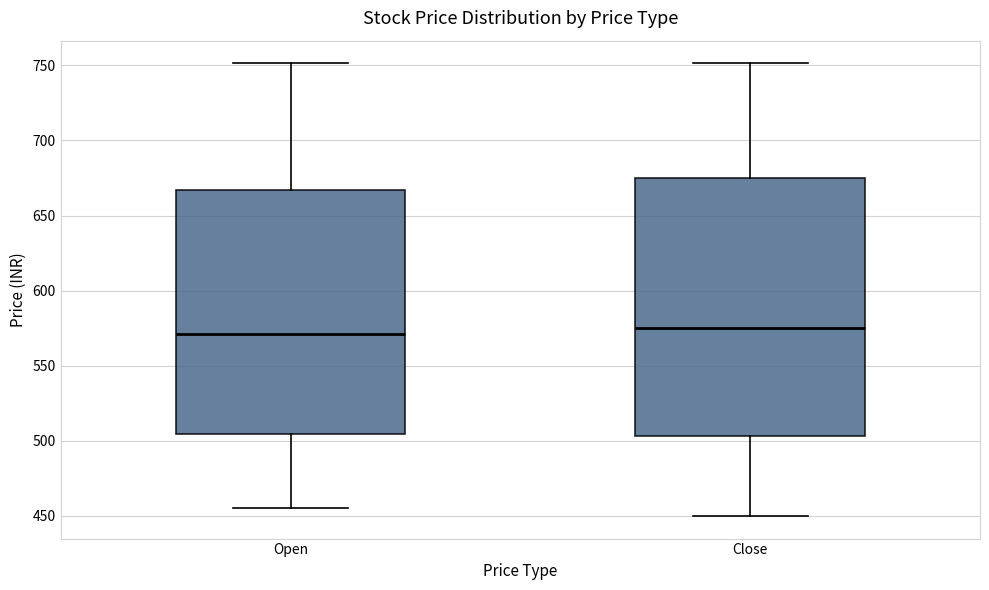

Reading left to right, read every box against the y-axis: the position of its median line, the range the box covers, and the ends of its whiskers. The values are not printed on the chart, so give them approximately, as read against the axis.

Open: median 570, box 505 to 665, whiskers 455 to 750
Close: median 575, box 505 to 675, whiskers 450 to 750